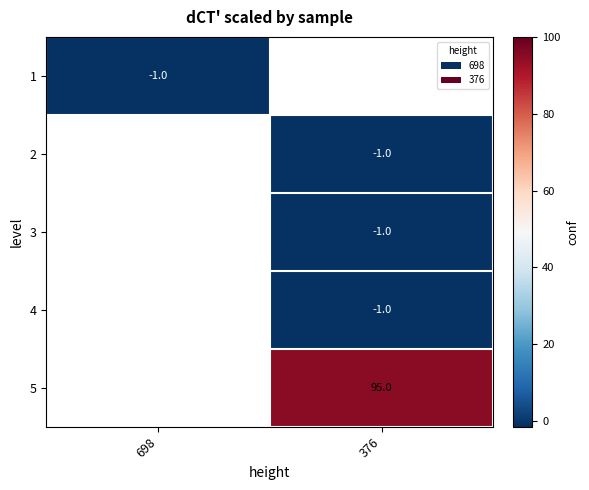

The 3 series shows -1 at 376. True or false?

True